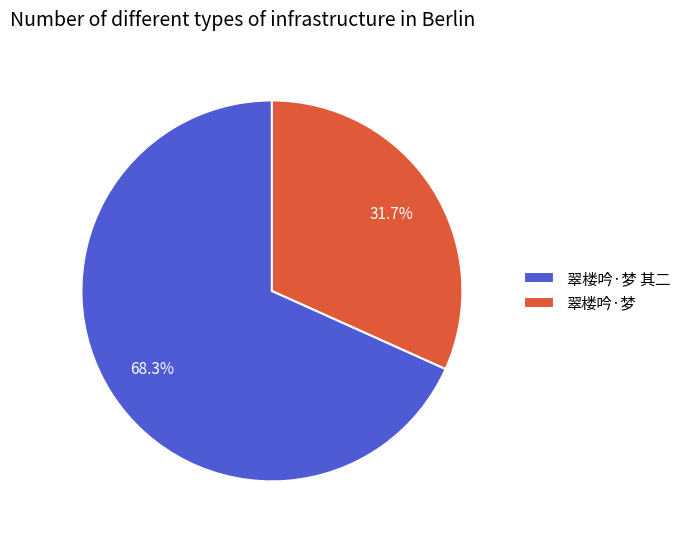

What portion of the pie excludes 翠楼吟·梦?

68.3%